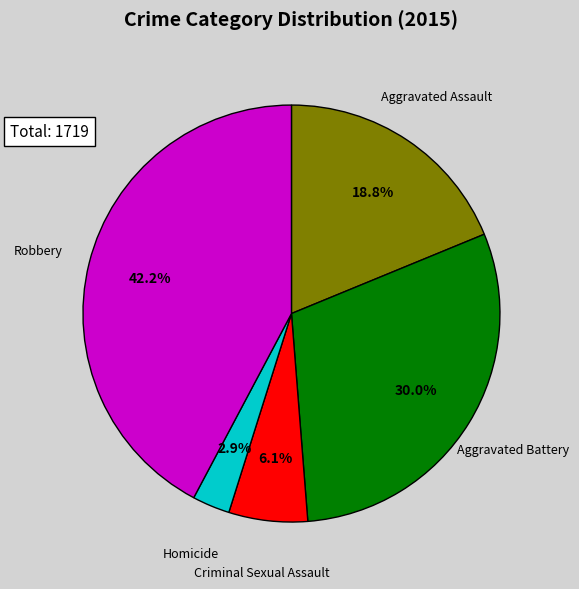

Is Criminal Sexual Assault the majority of the pie?

No